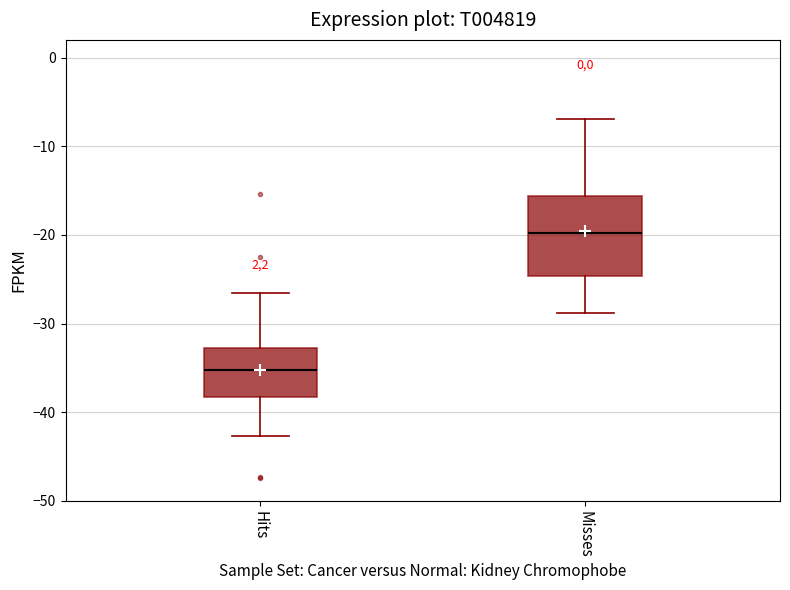

Reading left to right, read every box against the y-axis: the position of its median line, the range the box covers, and the ends of its whiskers. The values are not printed on the chart, so give them approximately, as read against the axis.

Hits: median -35, box -38 to -33, whiskers -43 to -27
Misses: median -20, box -25 to -16, whiskers -29 to -7